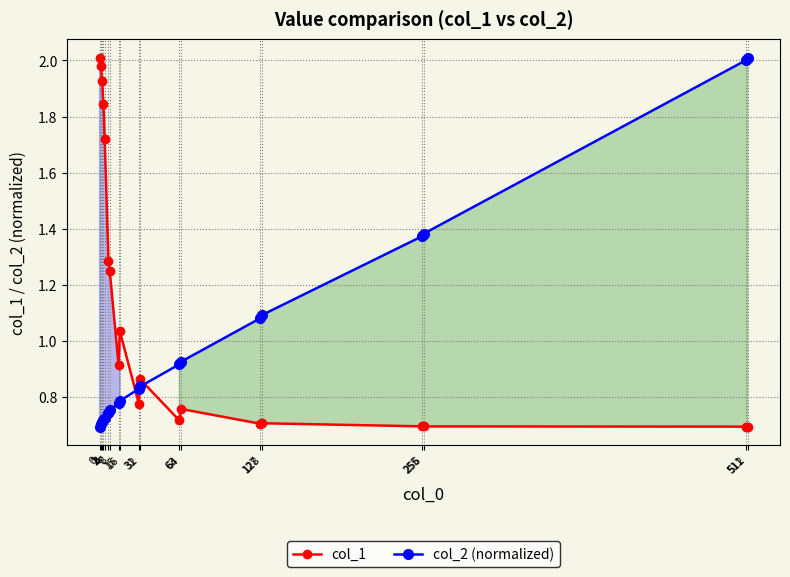

What is the minimum value shown in the chart?

0.7